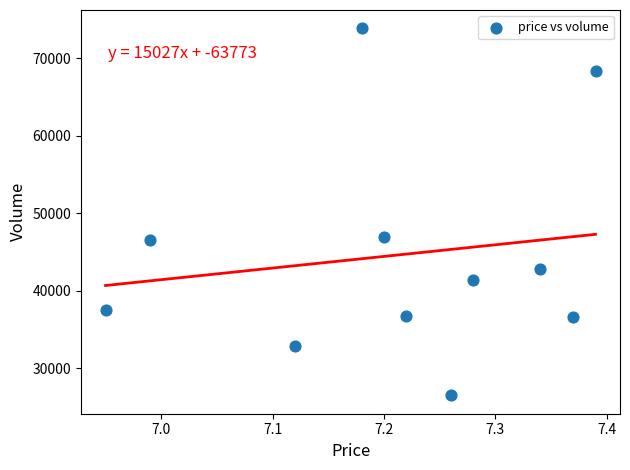

What is the range of Y values (max minus min)?

47413